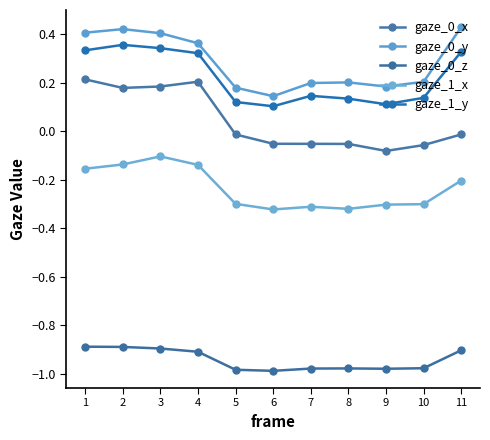

Is the value of gaze_1_x at 3 greater than the value of gaze_0_y at 10?

No